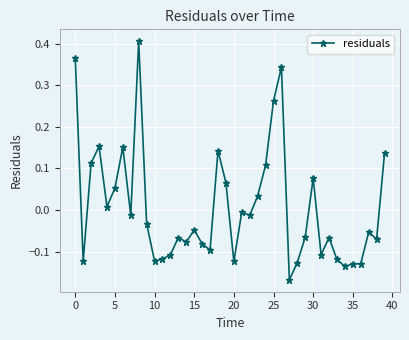

True or false: there are more than 0 points higher than both neighbors.

True